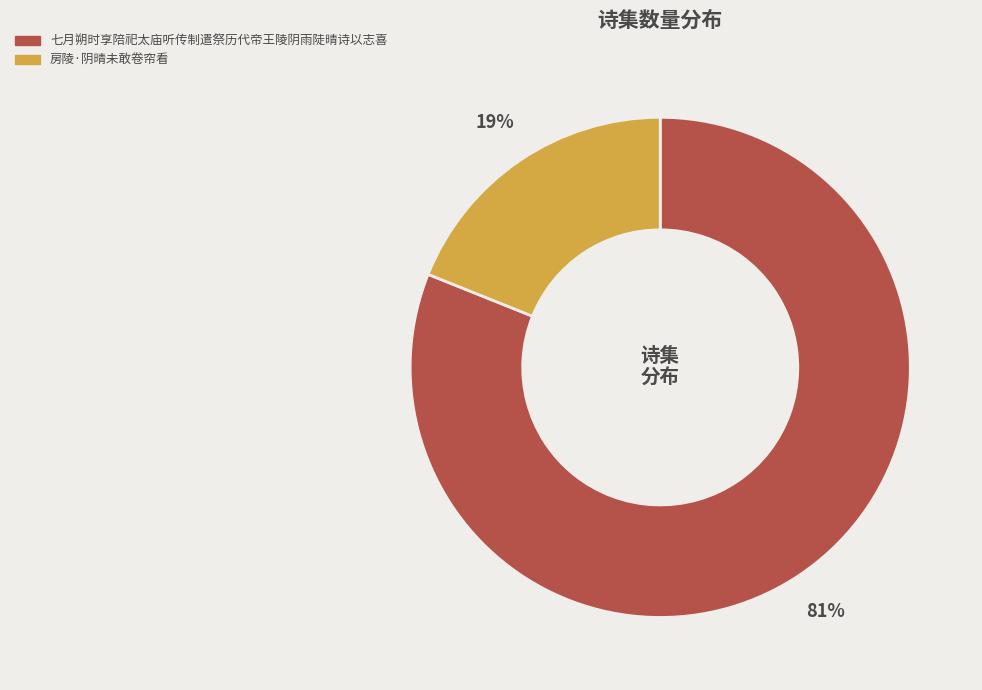

How many segments does this pie chart have?

2